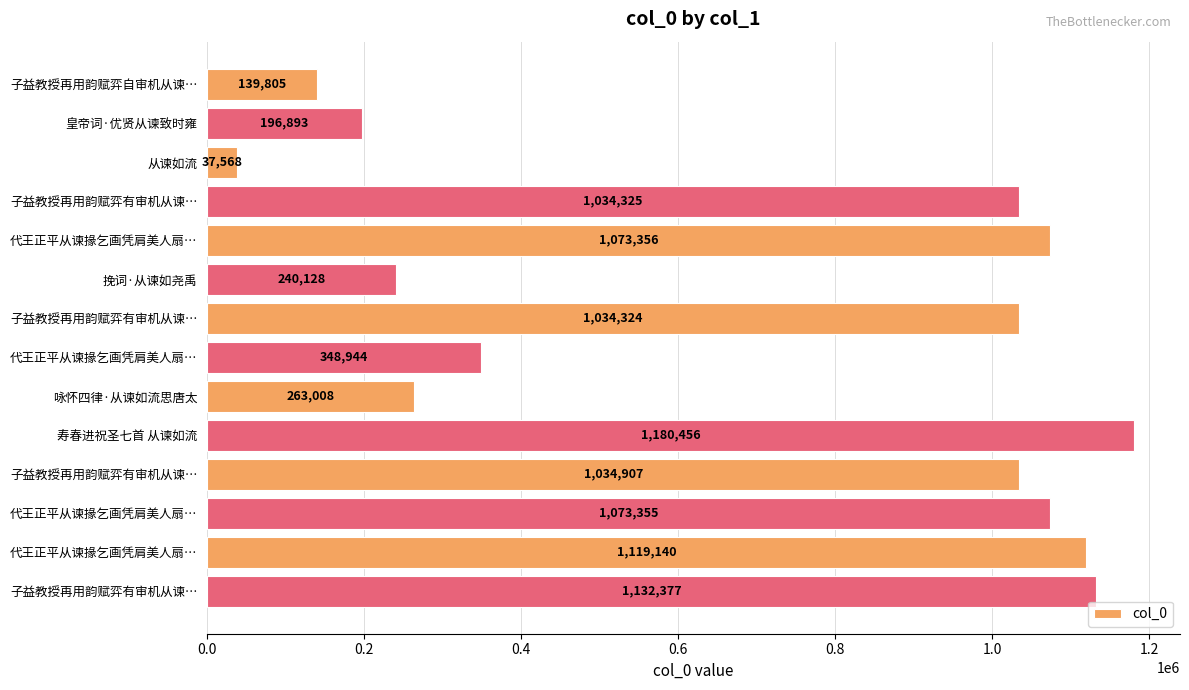

Does the chart contain any negative values?

No